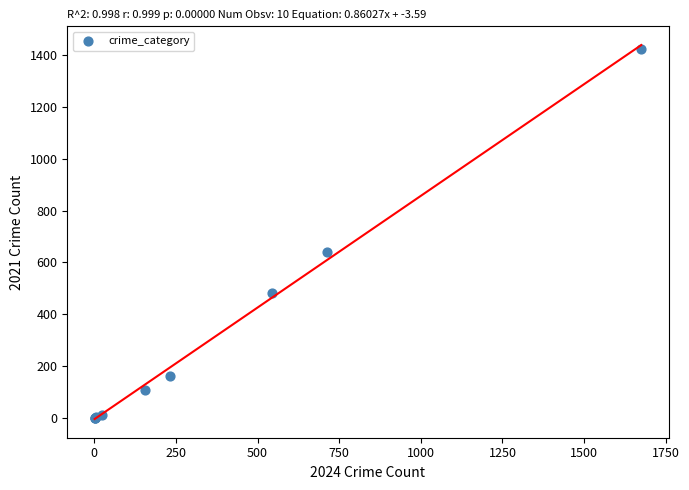

What Y value in the scatter plot is closest to 712?

642